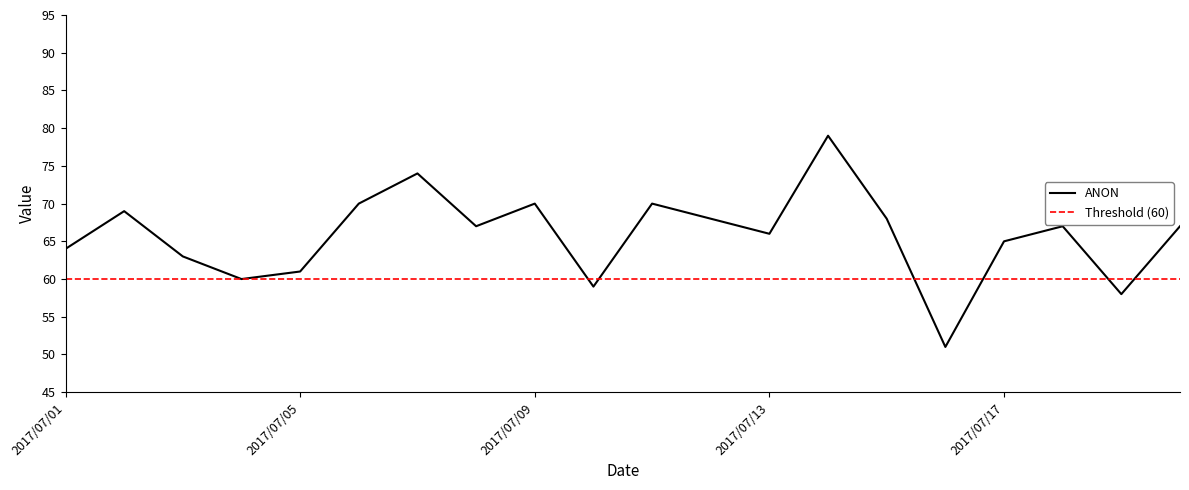

What is the maximum value for ANON?

79